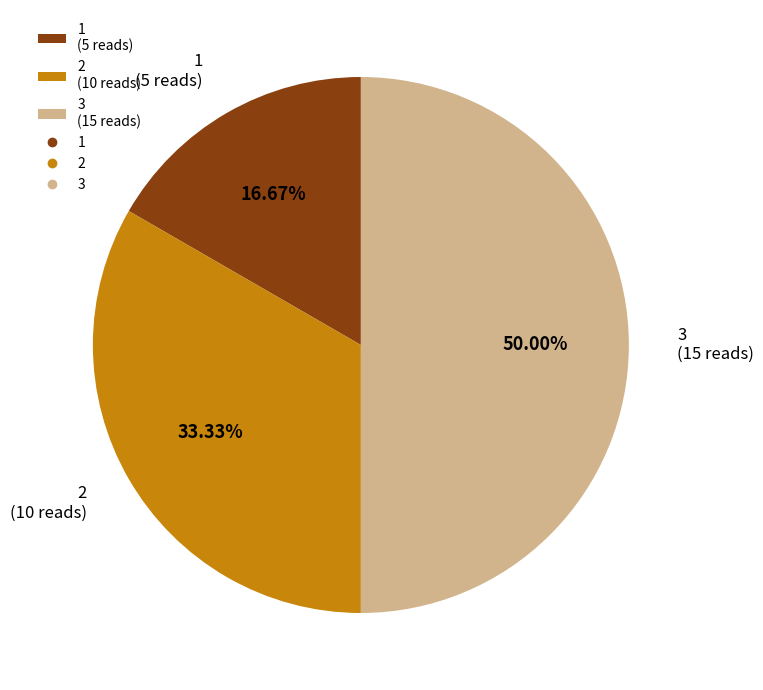

How many slices are in this pie chart?

3